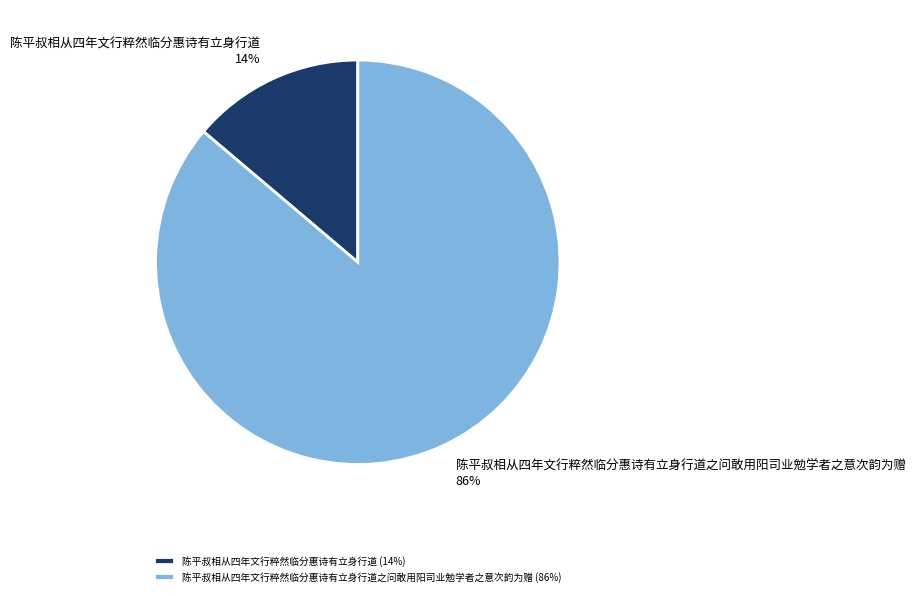

Rank the categories by value from highest to lowest.

陈平叔相从四年文行粹然临分惠诗有立身行道之问敢用阳司业勉学者之意次韵为赠, 陈平叔相从四年文行粹然临分惠诗有立身行道